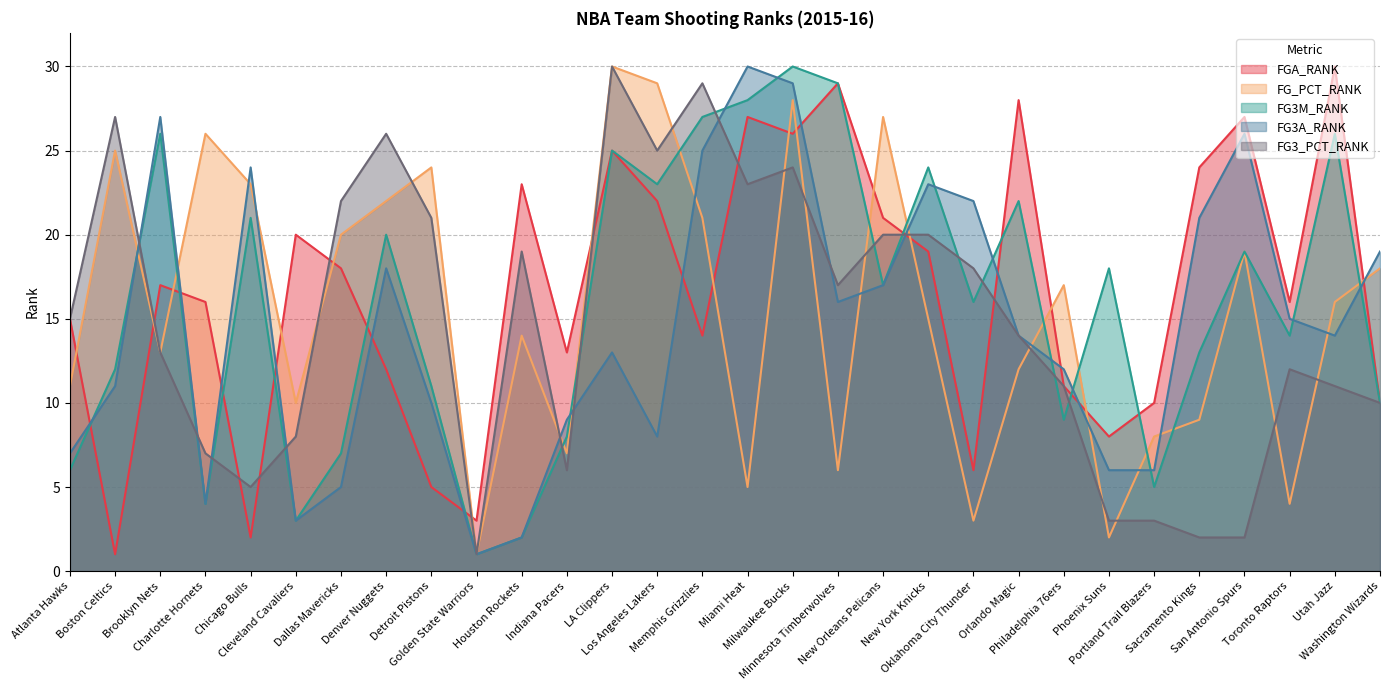

At which category does FG3M_RANK reach its first local peak?

Brooklyn Nets